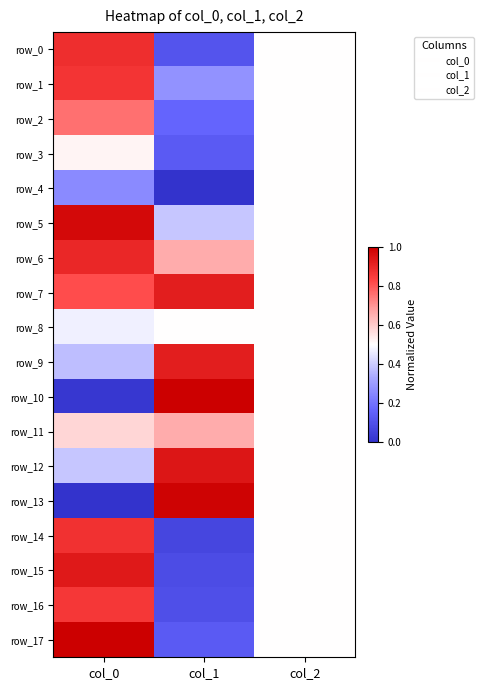

Reading left to right, what are all the values shown in this chart?

row_0: col_0=0.9	col_1=0.1	col_2=0.5
row_1: col_0=0.9	col_1=0.3	col_2=0.5
row_2: col_0=0.8	col_1=0.2	col_2=0.5
row_3: col_0=0.5	col_1=0.1	col_2=0.5
row_4: col_0=0.3	col_1=0.0	col_2=0.5
row_5: col_0=1.0	col_1=0.4	col_2=0.5
row_6: col_0=0.9	col_1=0.7	col_2=0.5
row_7: col_0=0.8	col_1=0.9	col_2=0.5
row_8: col_0=0.5	col_1=0.5	col_2=0.5
row_9: col_0=0.4	col_1=0.9	col_2=0.5
row_10: col_0=0.0	col_1=1.0	col_2=0.5
row_11: col_0=0.6	col_1=0.7	col_2=0.5
row_12: col_0=0.4	col_1=0.9	col_2=0.5
row_13: col_0=0.0	col_1=1.0	col_2=0.5
row_14: col_0=0.9	col_1=0.1	col_2=0.5
row_15: col_0=0.9	col_1=0.1	col_2=0.5
row_16: col_0=0.9	col_1=0.1	col_2=0.5
row_17: col_0=1.0	col_1=0.1	col_2=0.5